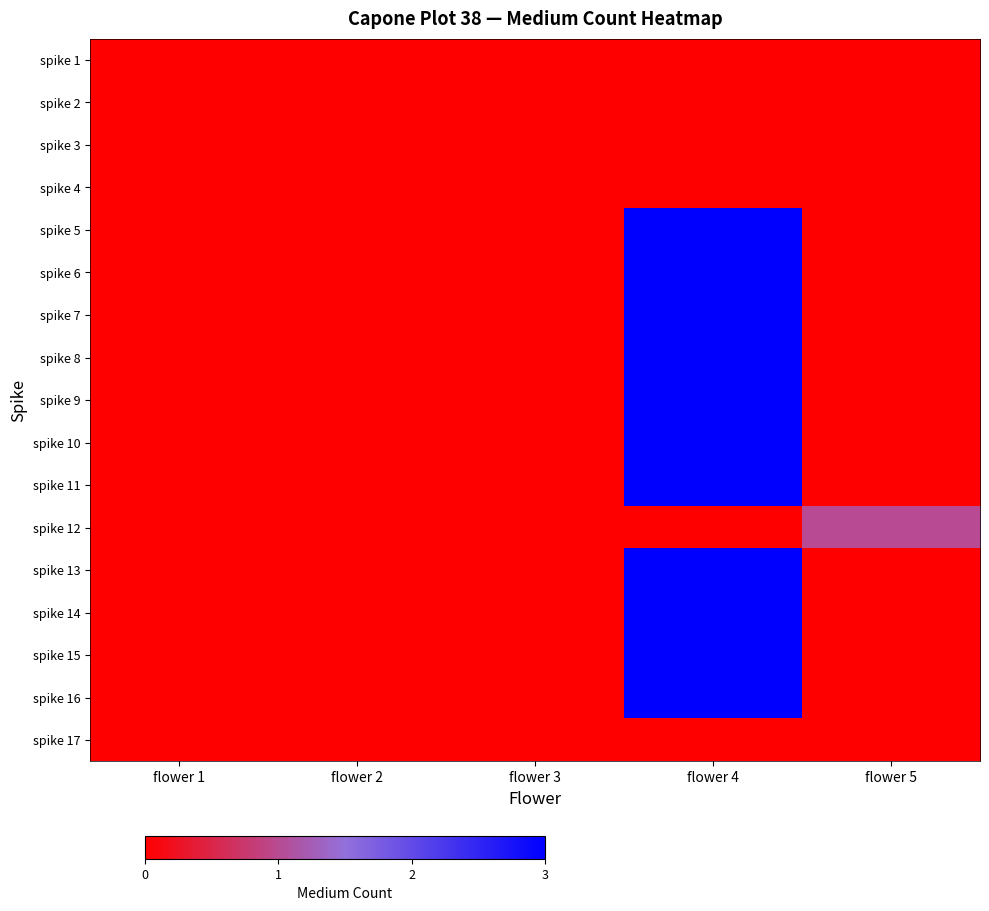

What is the difference between the highest and lowest values at flower 5?

1